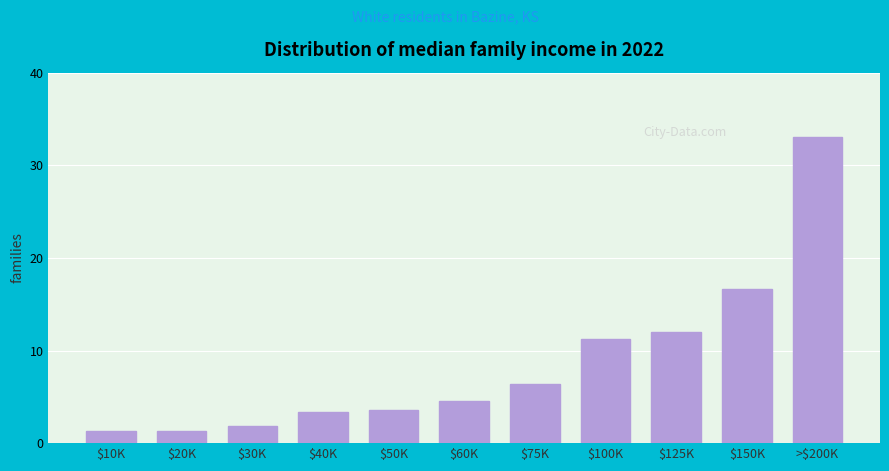

What is the average value?

8.7